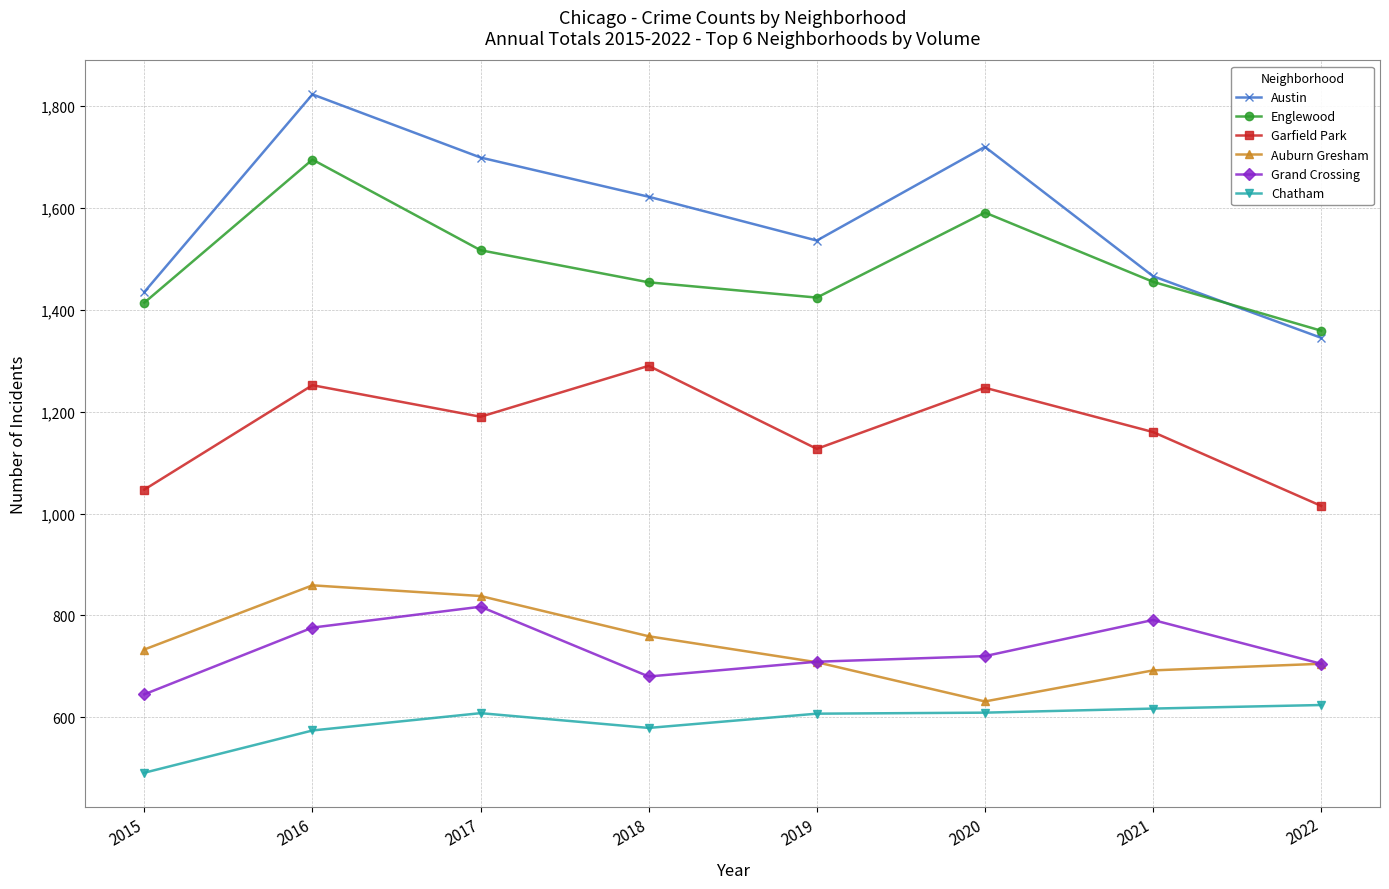

What is the spread (max minus min) of values at 2020?

1111